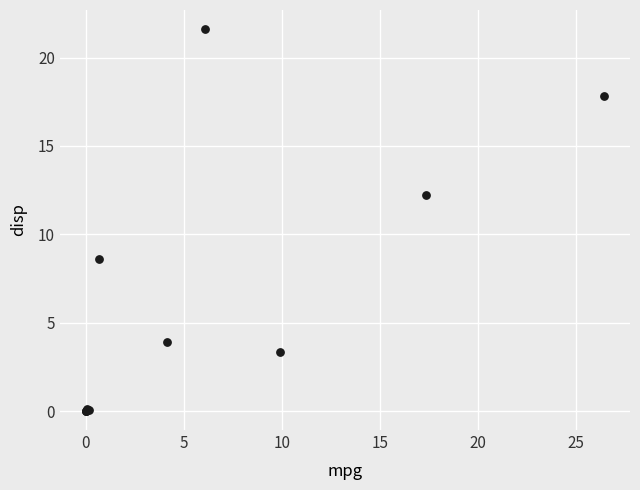

What Y value in the scatter plot is closest to 10?

8.6